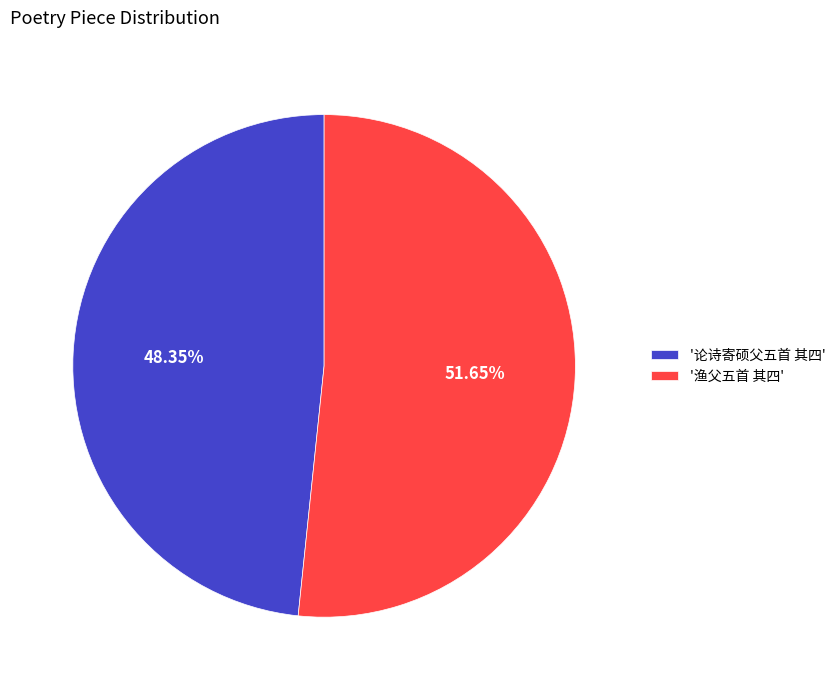

Between '渔父五首 其四' and '论诗寄硕父五首 其四', which is larger?

'渔父五首 其四'